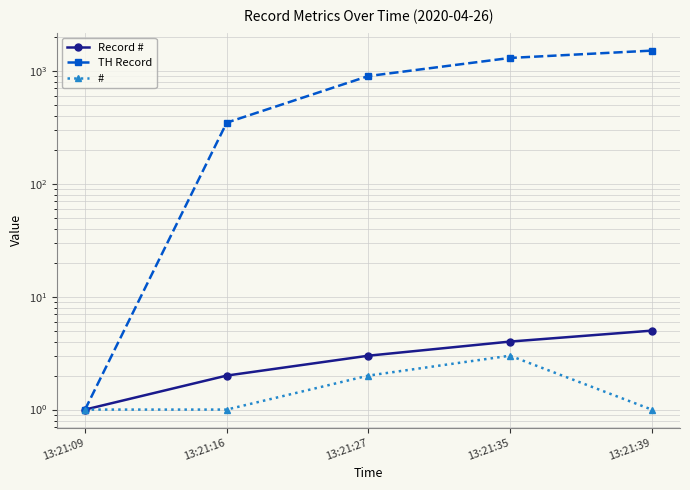

True or false: TH Record has more than 2 points higher than both neighbors.

False